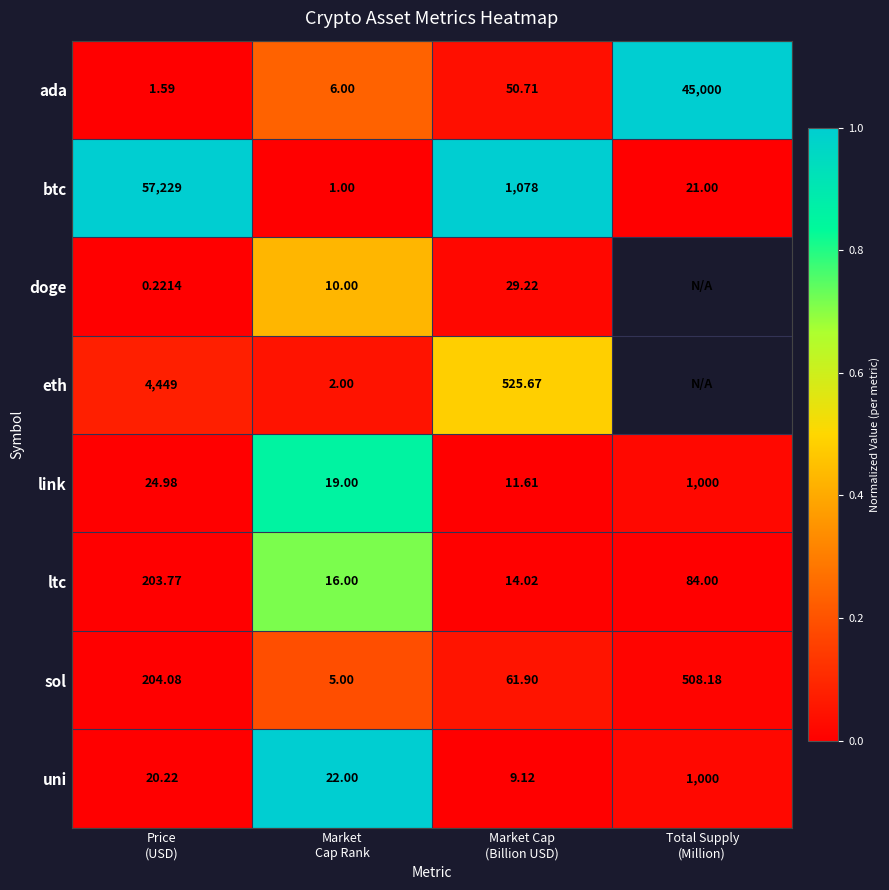

How many data points in ada are above 50?

2